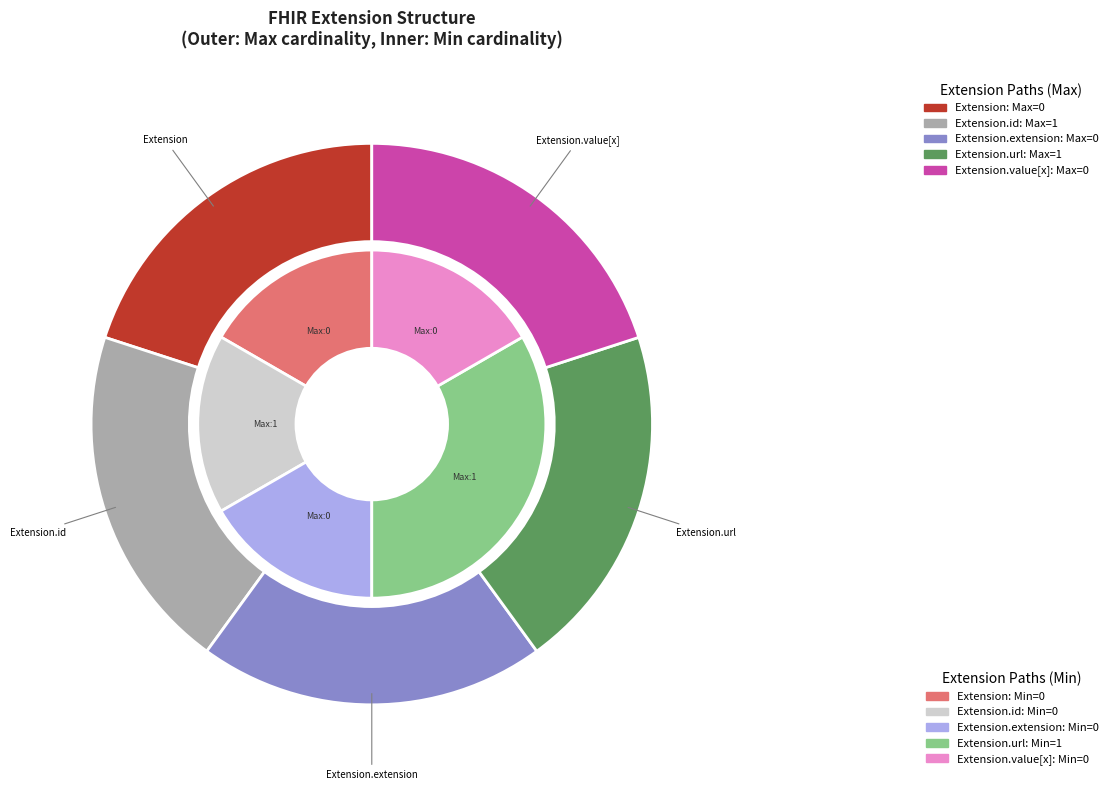

Which series has the widest spread of values?

max_values